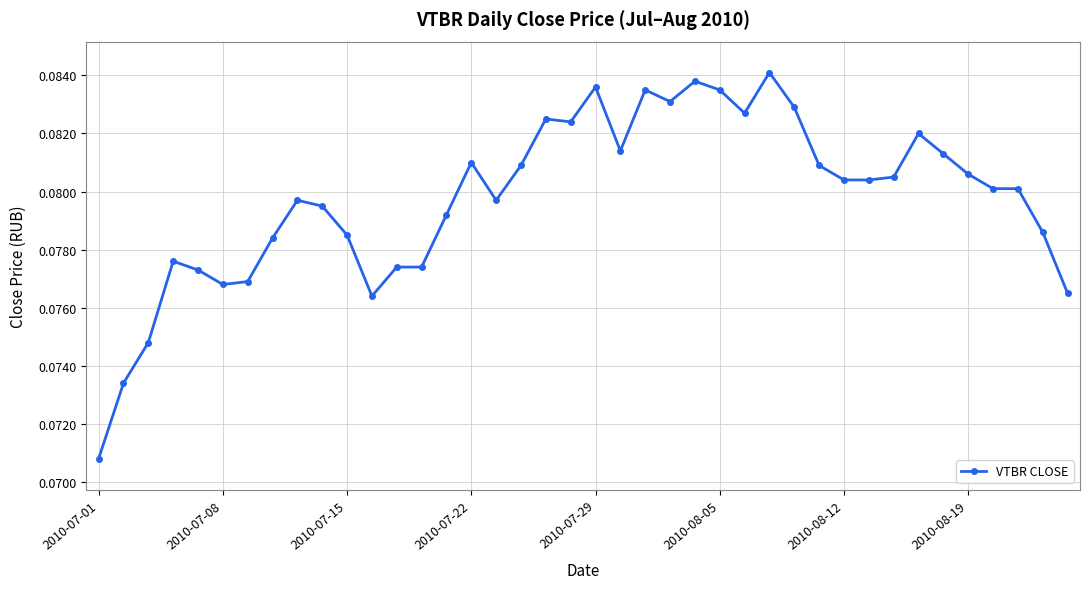

What is the sum of all values?

3.2